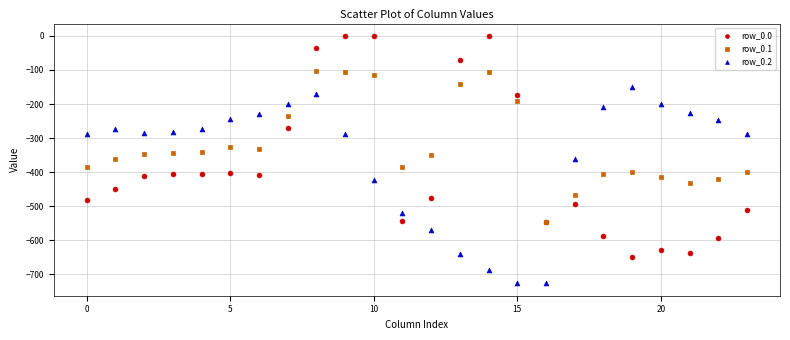

What are all the series names shown in the legend?

row_0.0, row_0.1, row_0.2